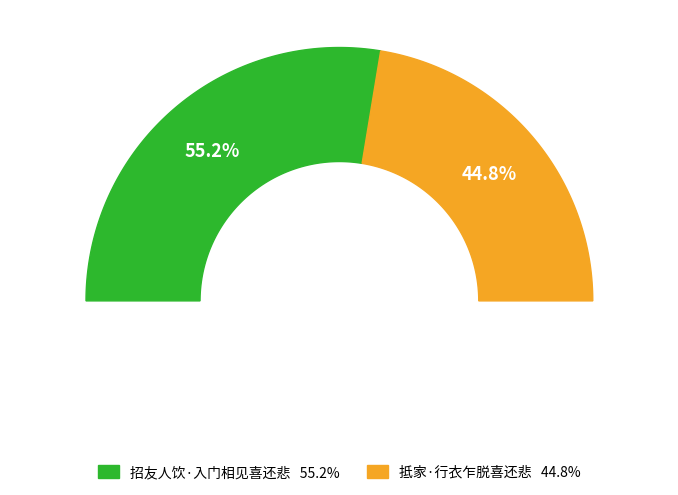

The 招友人饮·入门相见喜还悲 slice represents 55% of the pie. True or false?

True